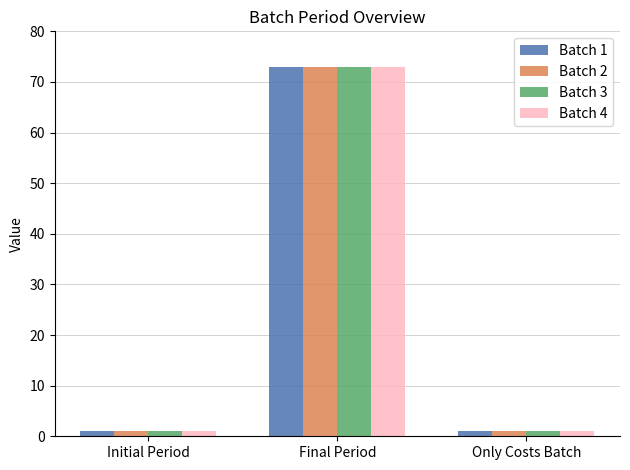

Does the chart contain stacked bars?

No